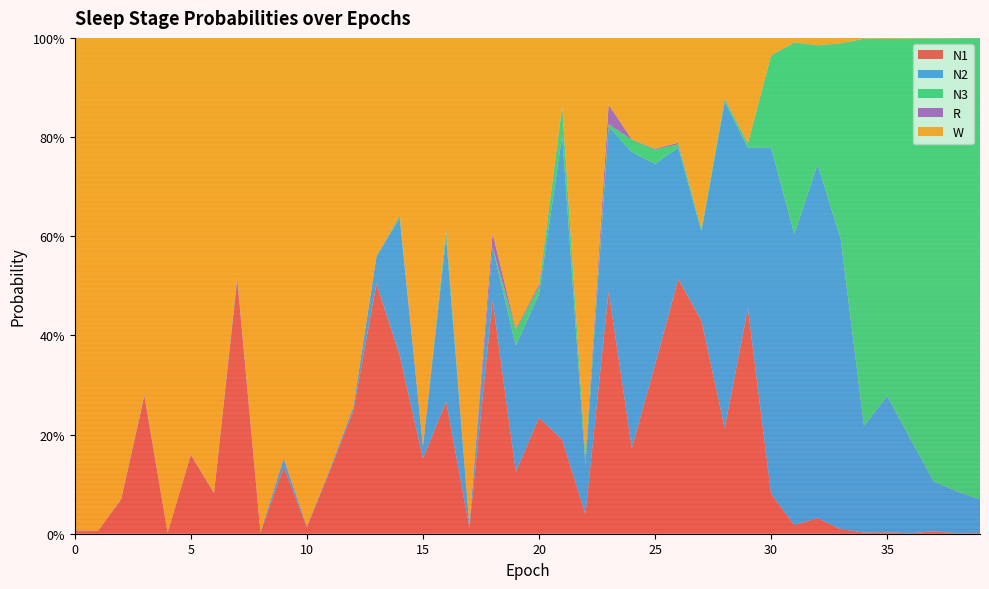

Reading left to right, transcribe all the data shown in this chart.

N1: 0=0.0	1=0.0	2=0.1	3=0.3	4=0.0	5=0.2	6=0.1	7=0.5	8=0.0	9=0.1	10=0.0	11=0.1	12=0.2	13=0.5	14=0.4	15=0.2	16=0.3	17=0.0	18=0.5	19=0.1	20=0.2	21=0.2	22=0.0	23=0.5	24=0.2	25=0.3	26=0.5	27=0.4	28=0.2	29=0.5	30=0.1	31=0.0	32=0.0	33=0.0	34=0.0	35=0.0	36=0.0	37=0.0	38=0.0	39=0.0
N2: 0=0.0	1=0.0	2=0.0	3=0.0	4=0.0	5=0.0	6=0.0	7=0.0	8=0.0	9=0.0	10=0.0	11=0.0	12=0.0	13=0.1	14=0.3	15=0.0	16=0.3	17=0.0	18=0.1	19=0.3	20=0.2	21=0.6	22=0.1	23=0.3	24=0.6	25=0.4	26=0.3	27=0.2	28=0.7	29=0.3	30=0.7	31=0.6	32=0.7	33=0.6	34=0.2	35=0.3	36=0.2	37=0.1	38=0.1	39=0.1
N3: 0=0.0	1=0.0	2=0.0	3=0.0	4=0.0	5=0.0	6=0.0	7=0.0	8=0.0	9=0.0	10=0.0	11=0.0	12=0.0	13=0.0	14=0.0	15=0.0	16=0.0	17=0.0	18=0.0	19=0.0	20=0.0	21=0.1	22=0.0	23=0.0	24=0.0	25=0.0	26=0.0	27=0.0	28=0.0	29=0.0	30=0.2	31=0.4	32=0.2	33=0.4	34=0.8	35=0.7	36=0.8	37=0.9	38=0.9	39=0.9
R: 0=0.0	1=0.0	2=0.0	3=0.0	4=0.0	5=0.0	6=0.0	7=0.0	8=0.0	9=0.0	10=0.0	11=0.0	12=0.0	13=0.0	14=0.0	15=0.0	16=0.0	17=0.0	18=0.0	19=0.0	20=0.0	21=0.0	22=0.0	23=0.0	24=0.0	25=0.0	26=0.0	27=0.0	28=0.0	29=0.0	30=0.0	31=0.0	32=0.0	33=0.0	34=0.0	35=0.0	36=0.0	37=0.0	38=0.0	39=0.0
W: 0=1.0	1=1.0	2=0.9	3=0.7	4=1.0	5=0.8	6=0.9	7=0.5	8=1.0	9=0.8	10=1.0	11=0.9	12=0.7	13=0.4	14=0.4	15=0.8	16=0.4	17=1.0	18=0.4	19=0.6	20=0.5	21=0.1	22=0.8	23=0.1	24=0.2	25=0.2	26=0.2	27=0.4	28=0.1	29=0.2	30=0.0	31=0.0	32=0.0	33=0.0	34=0.0	35=0.0	36=0.0	37=0.0	38=0.0	39=0.0